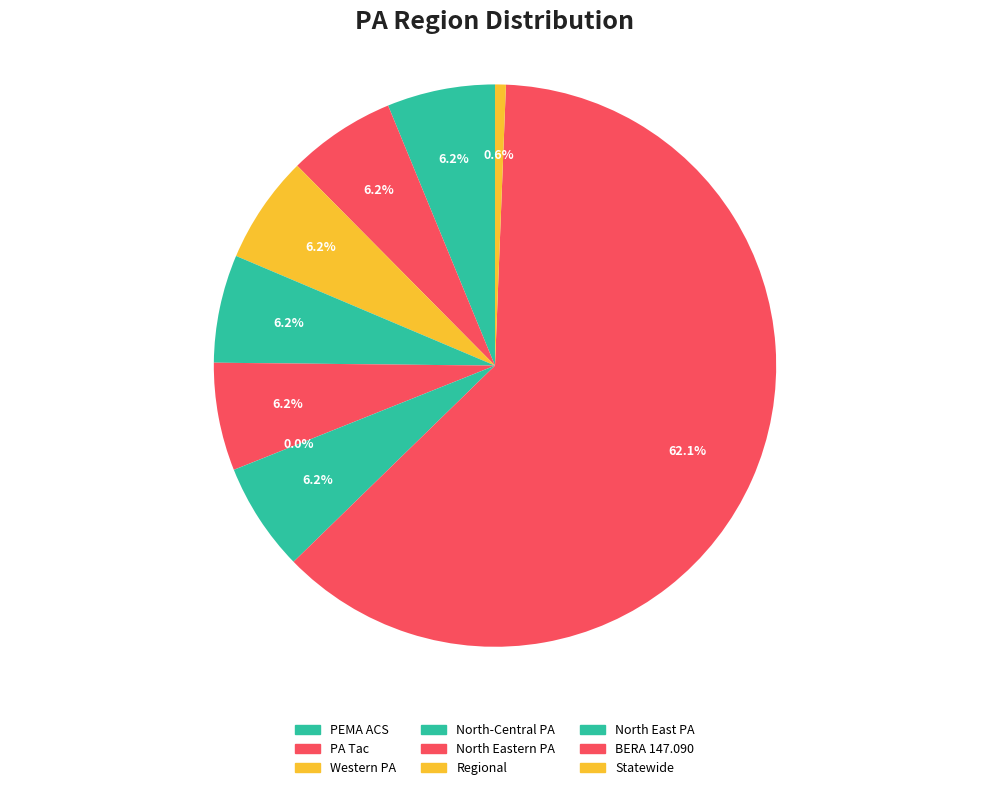

What is the change in value from PEMA ACS to Statewide?

-28278